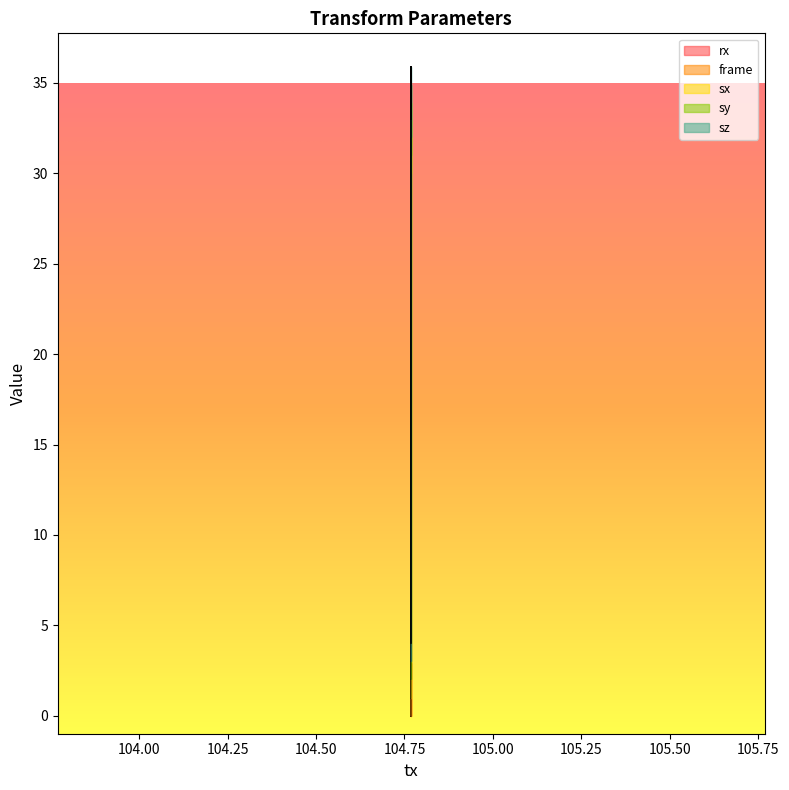

What is the sum of all sx values?

3.0